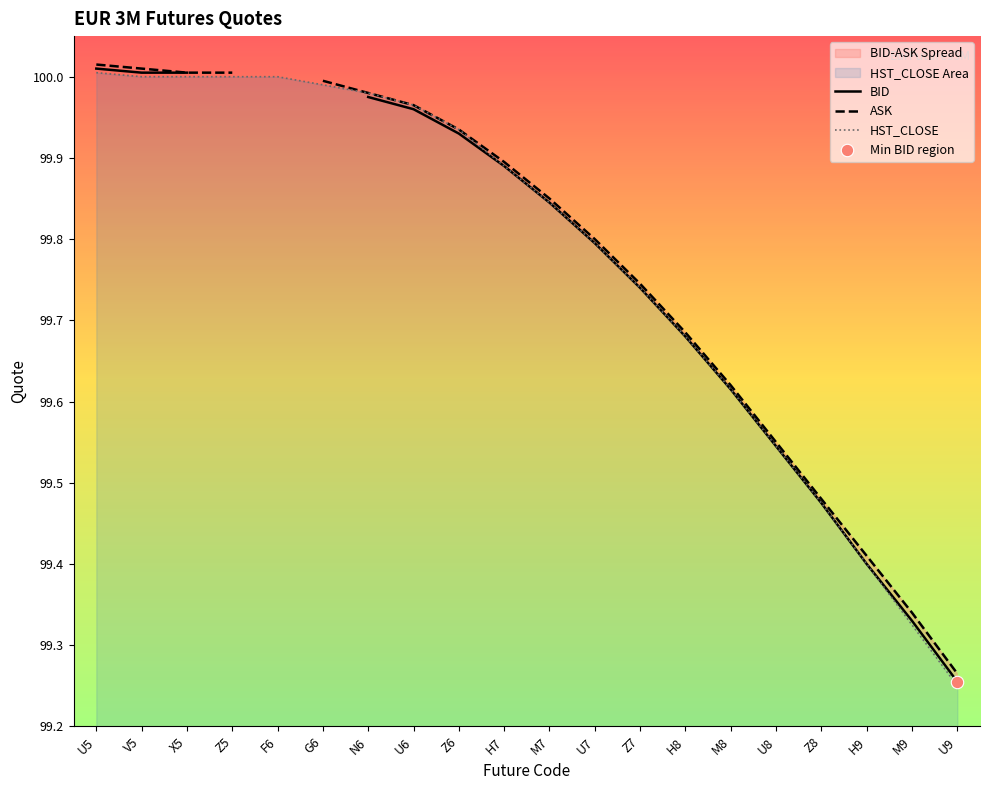

At which category is the sum across all series the highest?

U5